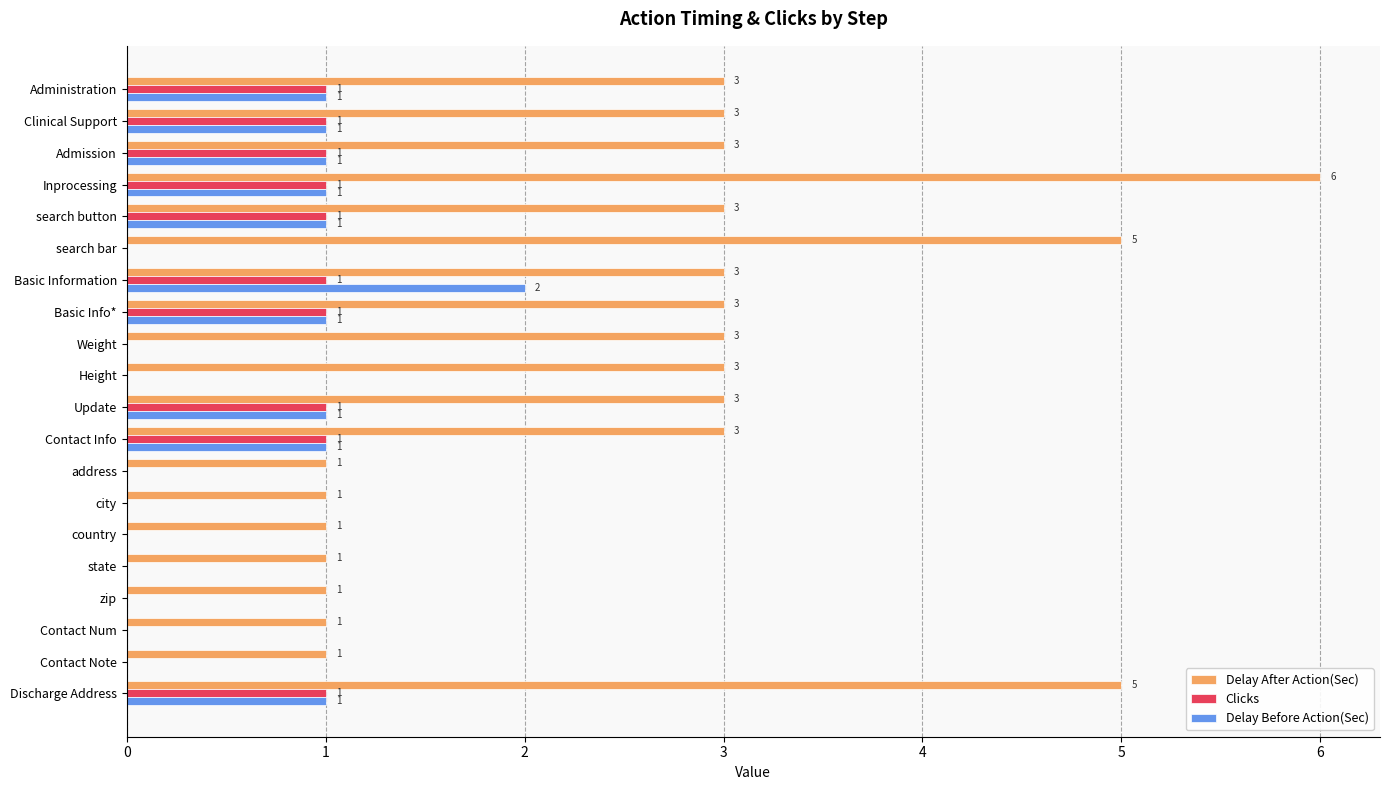

Which category has the highest value in the Delay Before Action(Sec) series?

Basic Information